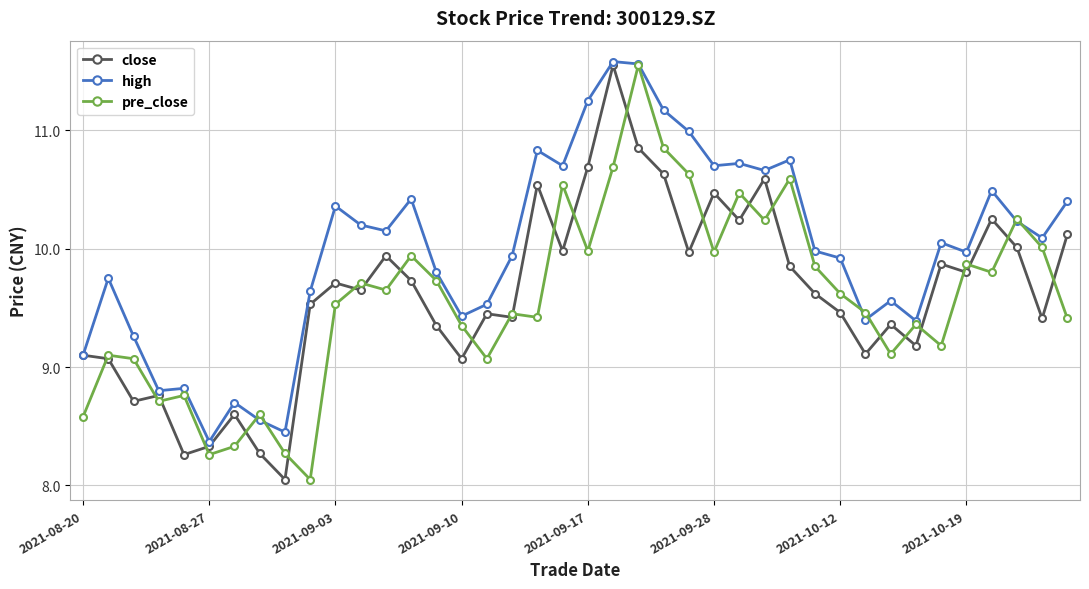

How many values in the high series exceed 10?

20